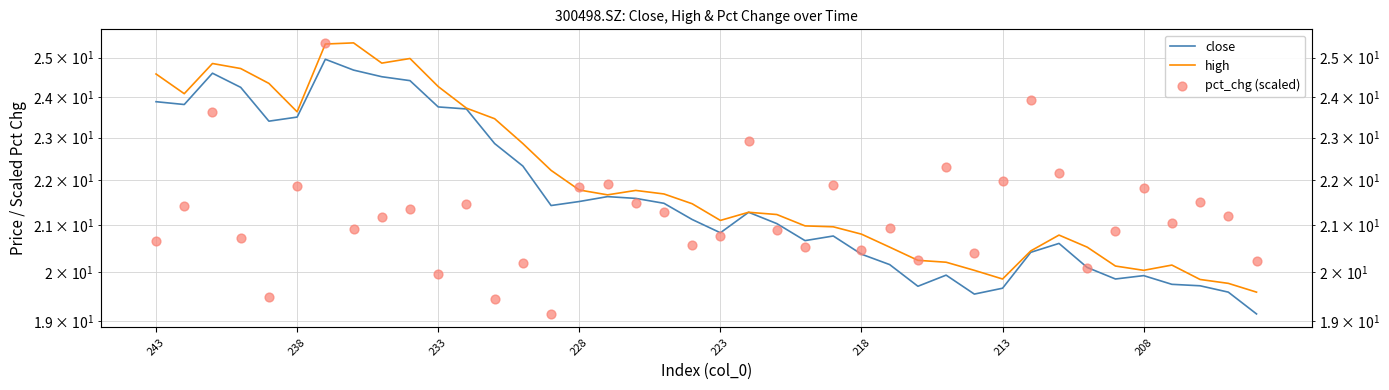

Which series reaches the minimum Y coordinate?

close